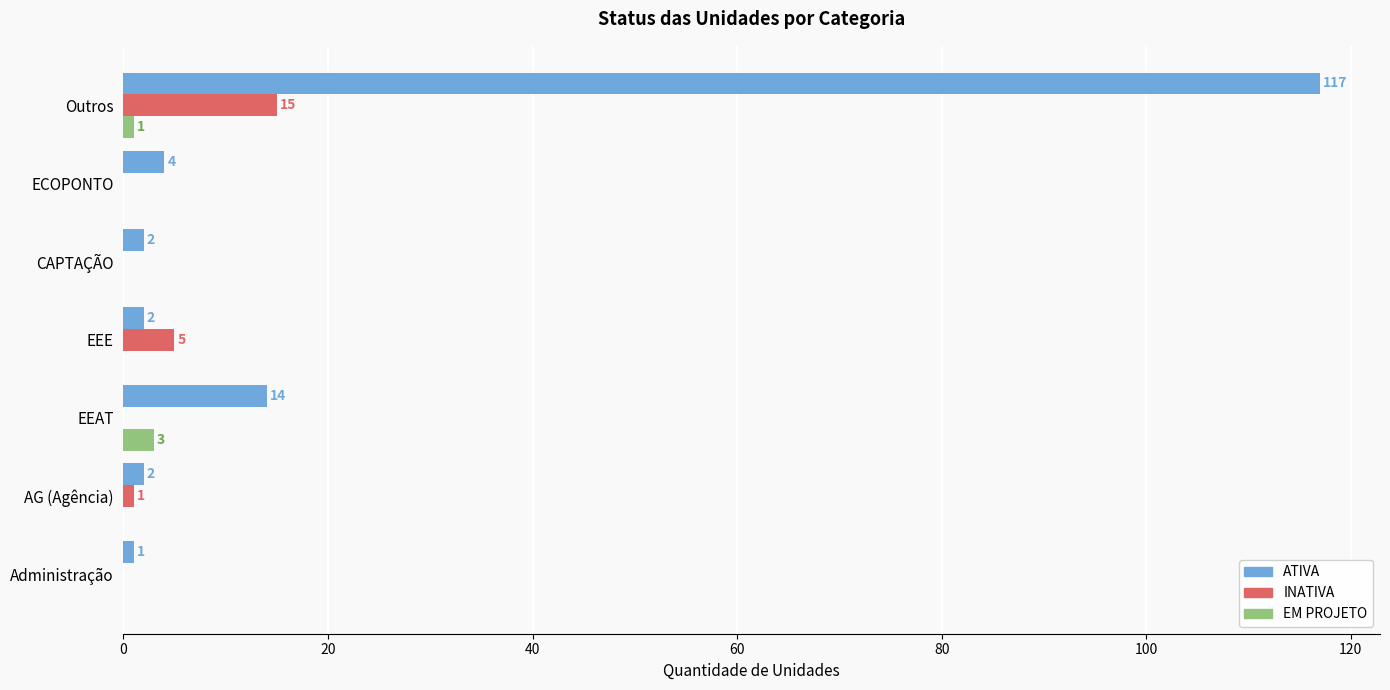

What is the sum of all INATIVA values?

21